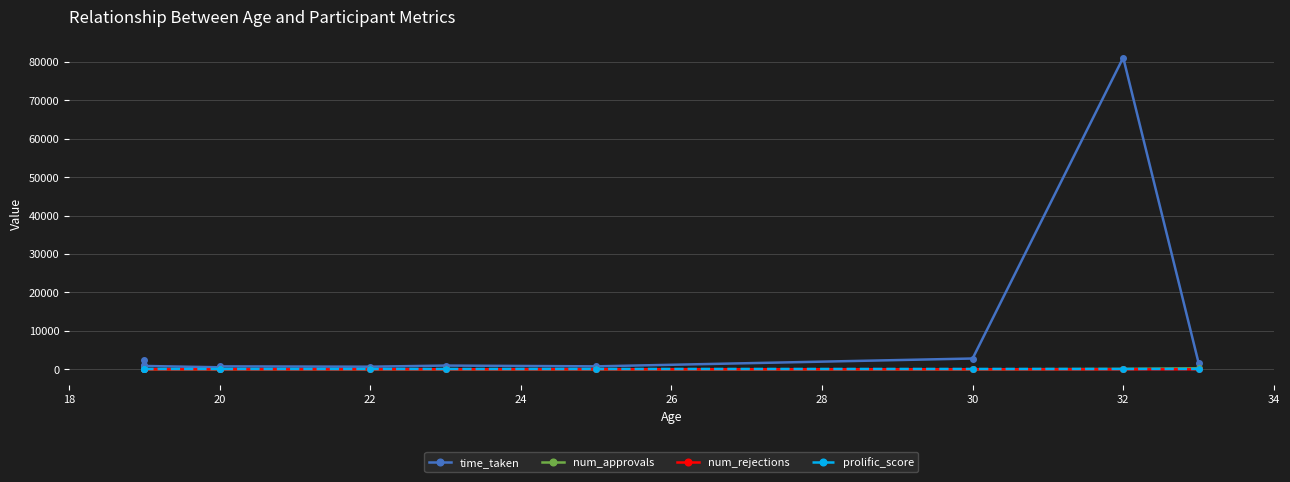

What is the difference between the maximum and minimum values in the num_approvals series?

258.0